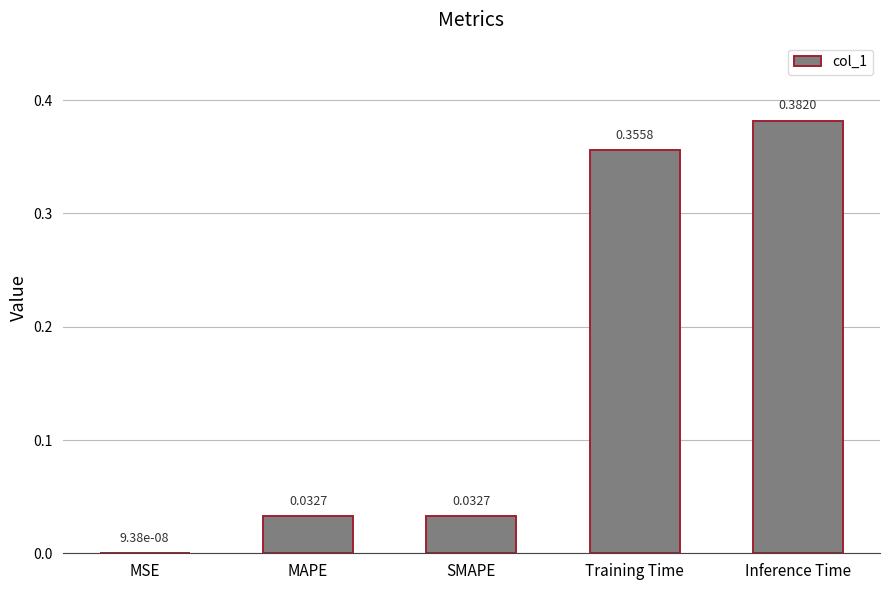

Between MSE and MAPE, which is larger?

MAPE